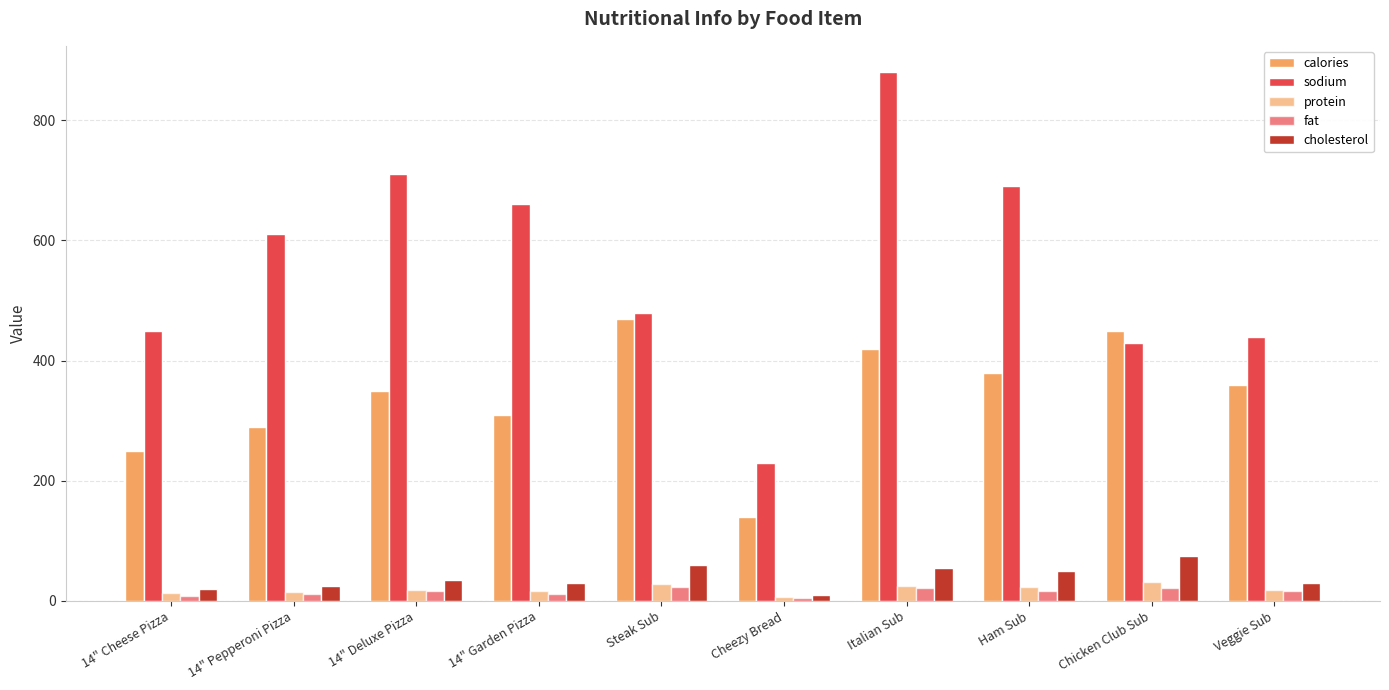

How many bars are there in each group?

5